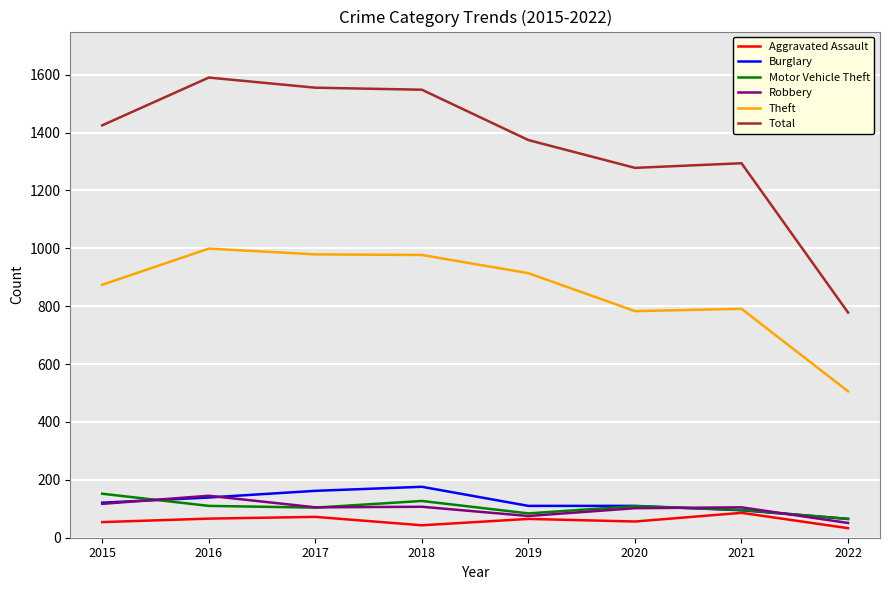

Read the Burglary value at 2017, to the nearest 10.

160